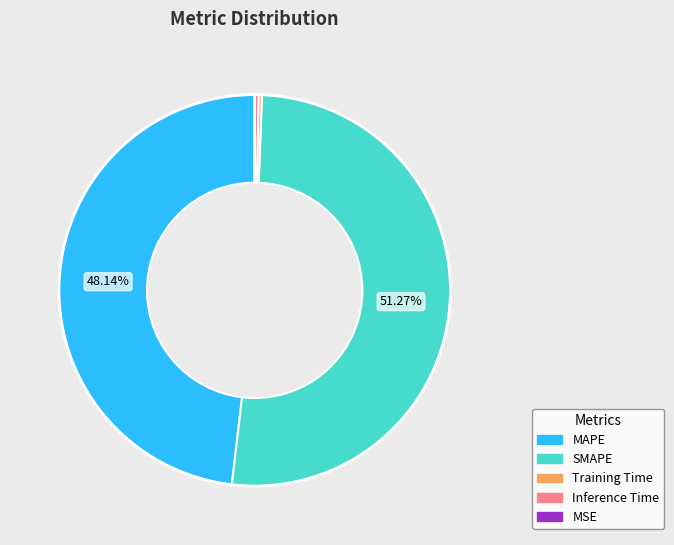

Does any single category account for the majority?

Yes